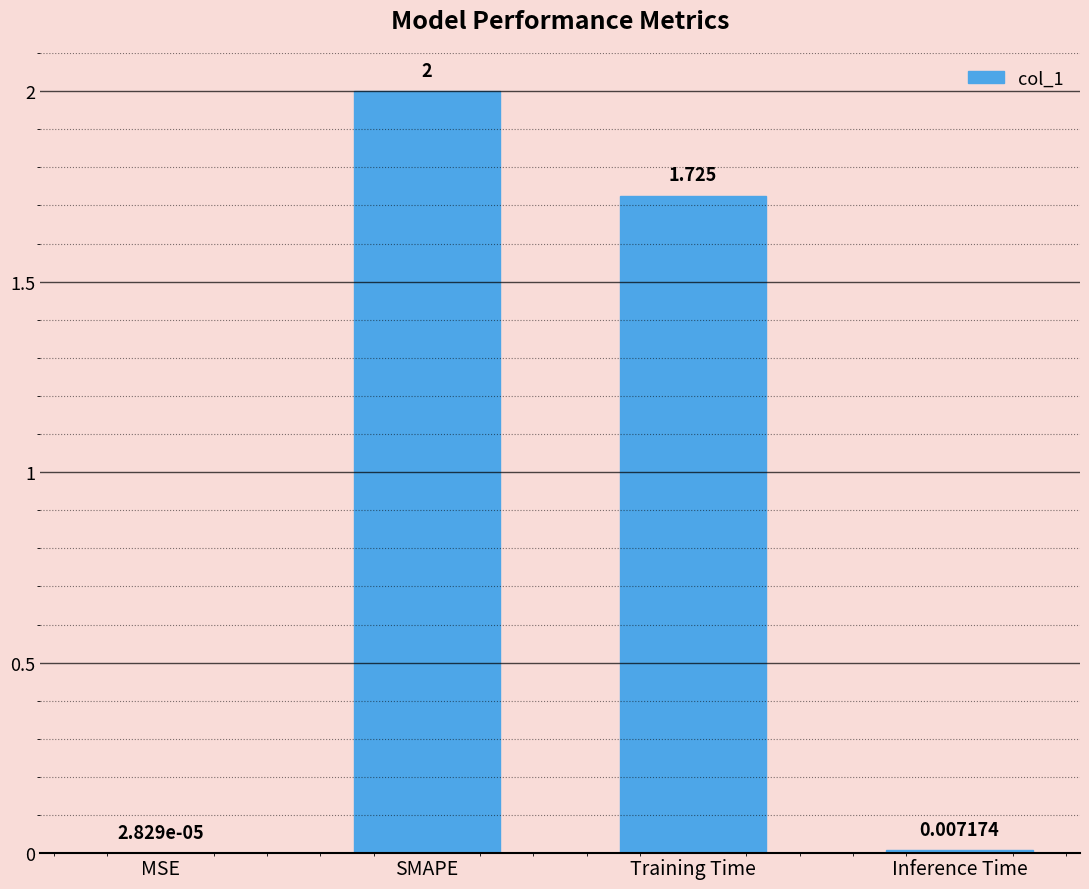

Which has a higher value, SMAPE or Inference Time?

SMAPE